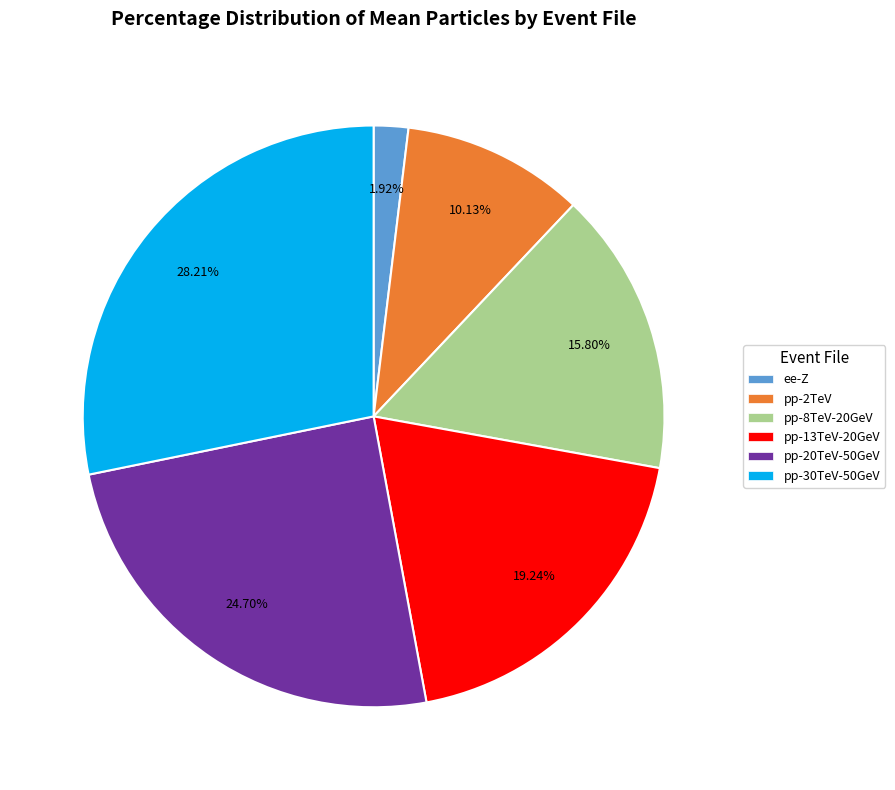

Does any single category account for the majority?

No